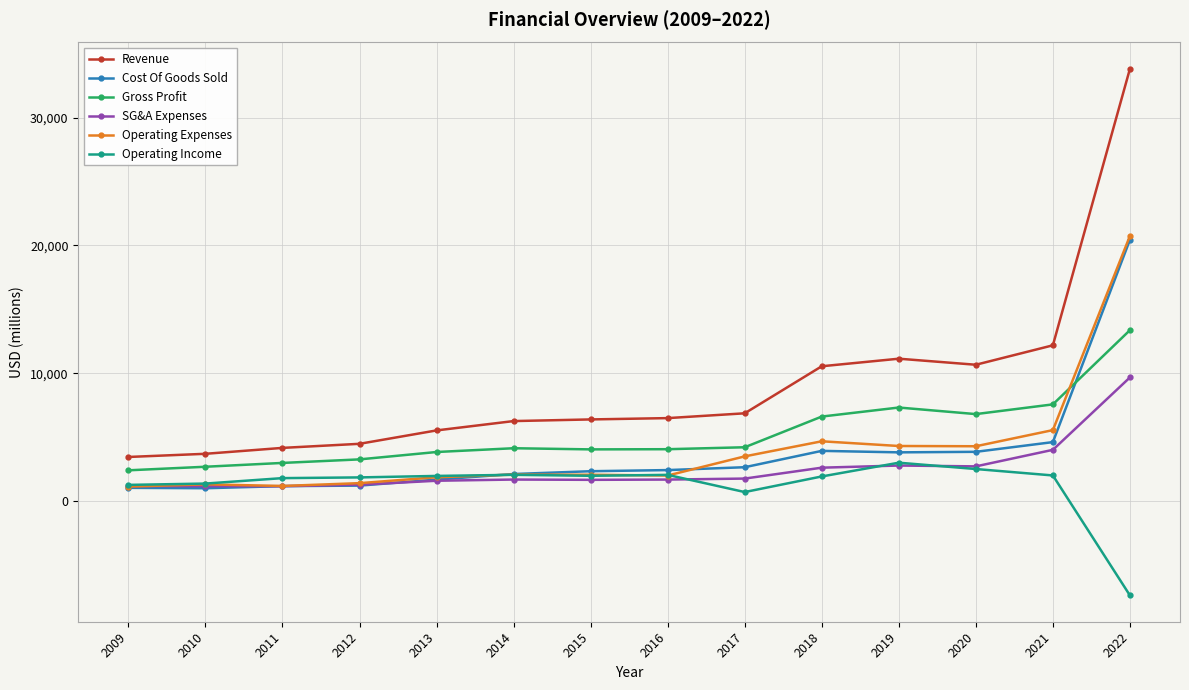

What are all the series names shown in the legend?

Revenue, Cost Of Goods Sold, Gross Profit, SG&A Expenses, Operating Expenses, Operating Income